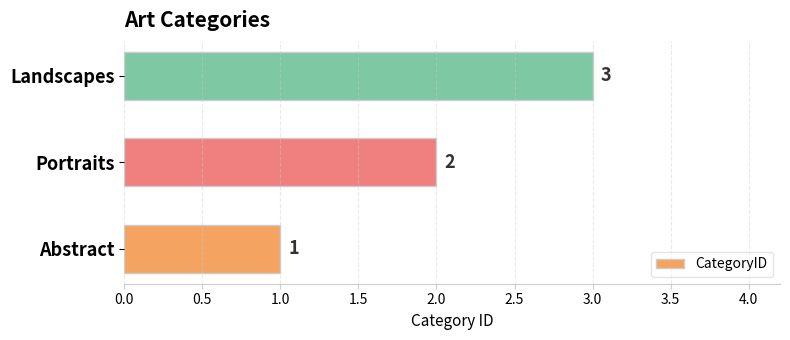

How many values are between 1 and 3?

3